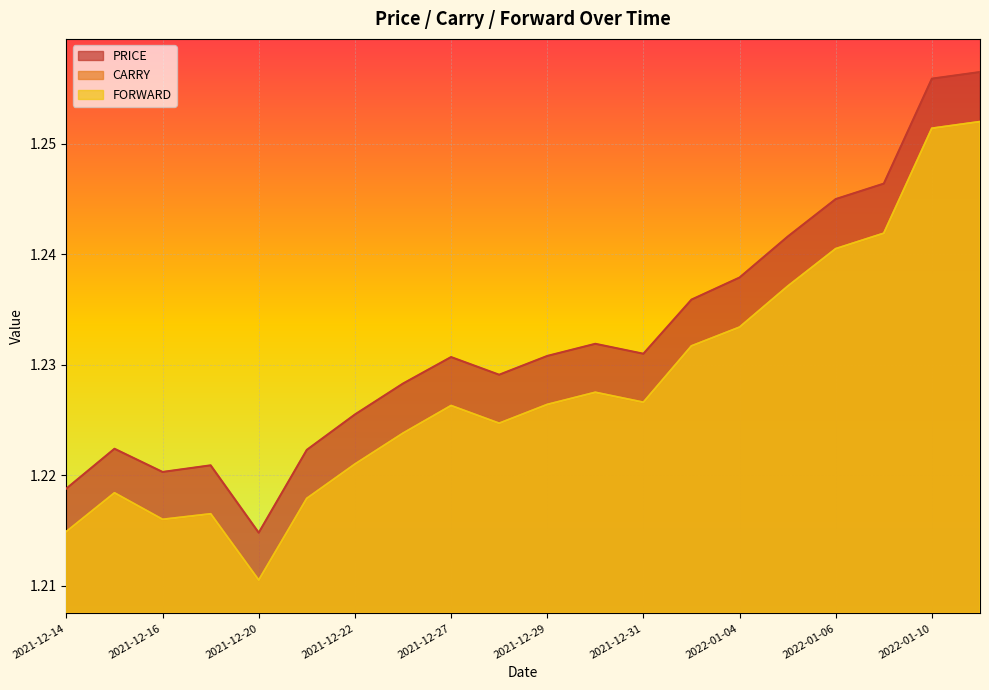

True or false: FORWARD has a value of 1.2 at 2022-01-03.

True